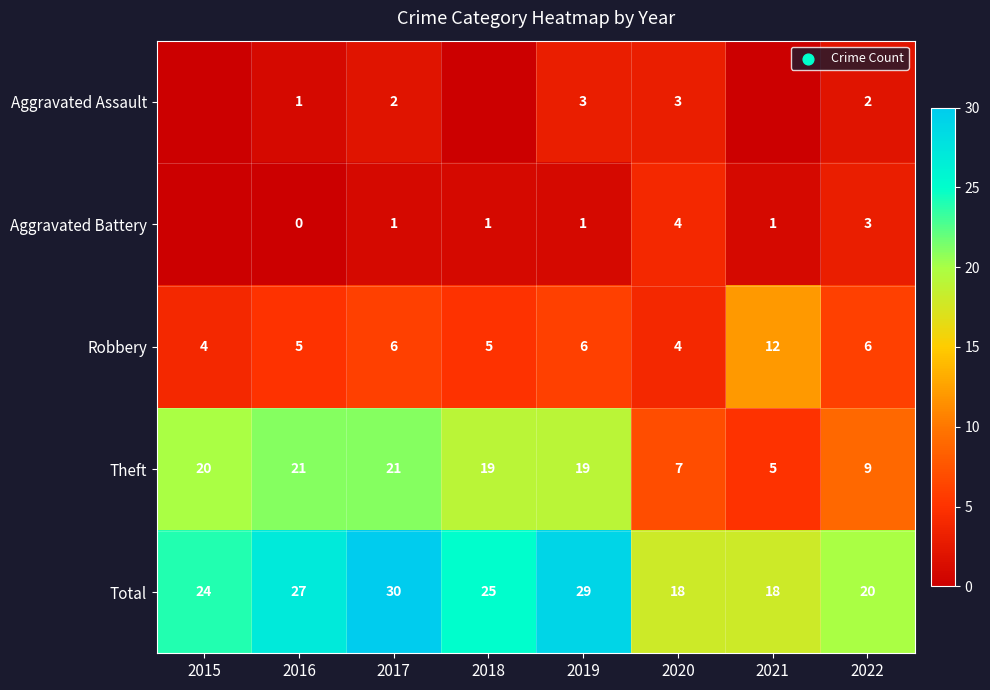

What is the difference between the highest and lowest values at 2018?

25